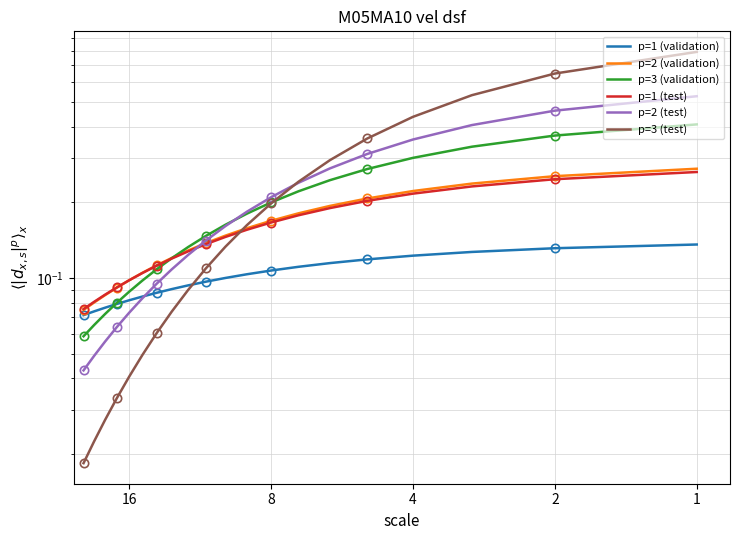

Which series has the largest range (max minus min)?

p=3 (test)